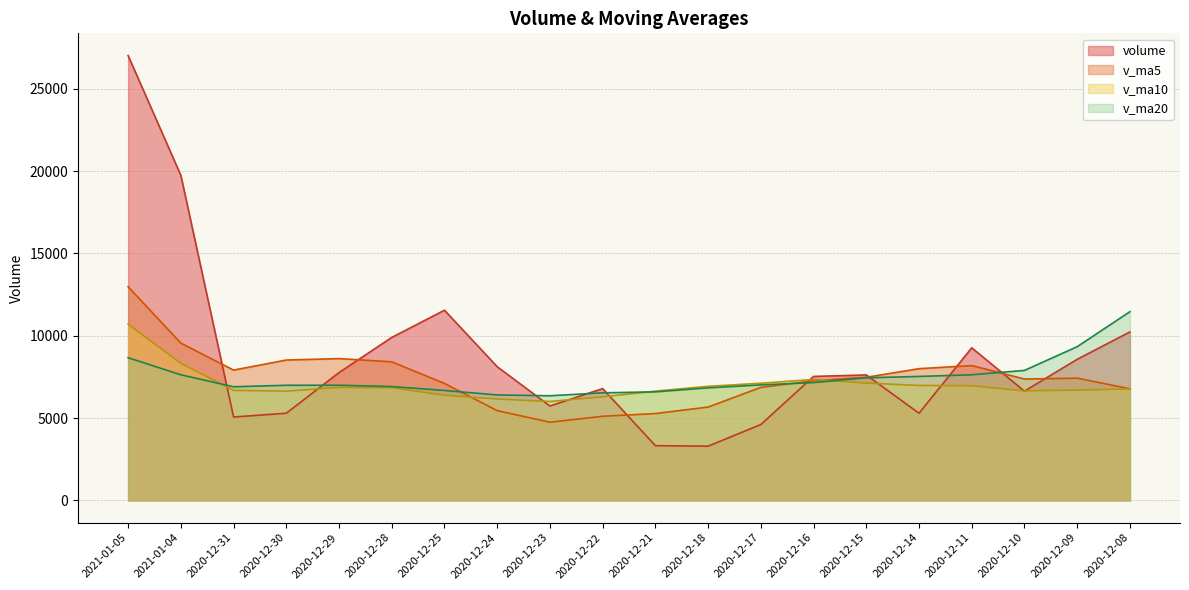

Reading left to right, transcribe all the data shown in this chart.

volume: 2021-01-05=27014.1	2021-01-04=19740.9	2020-12-31=5063.4	2020-12-30=5293.3	2020-12-29=7763.2	2020-12-28=9897.1	2020-12-25=11549.5	2020-12-24=8117.0	2020-12-23=5731.5	2020-12-22=6789.5	2020-12-21=3324.0	2020-12-18=3293.0	2020-12-17=4607.0	2020-12-16=7528.0	2020-12-15=7619.0	2020-12-14=5294.0	2020-12-11=9266.0	2020-12-10=6635.0	2020-12-09=8568.0	2020-12-08=10231.6
v_ma5: 2021-01-05=12974.9	2021-01-04=9551.5	2020-12-31=7913.3	2020-12-30=8524.0	2020-12-29=8611.6	2020-12-28=8416.9	2020-12-25=7102.3	2020-12-24=5451.0	2020-12-23=4749.0	2020-12-22=5108.3	2020-12-21=5274.2	2020-12-18=5668.2	2020-12-17=6862.8	2020-12-16=7268.4	2020-12-15=7476.4	2020-12-14=7998.9	2020-12-11=8187.6	2020-12-10=7370.2	2020-12-09=7424.3	2020-12-08=6777.6
v_ma10: 2021-01-05=10695.9	2021-01-04=8326.9	2020-12-31=6682.1	2020-12-30=6636.5	2020-12-29=6860.0	2020-12-28=6845.6	2020-12-25=6385.2	2020-12-24=6156.9	2020-12-23=6008.7	2020-12-22=6292.4	2020-12-21=6636.6	2020-12-18=6927.9	2020-12-17=7116.5	2020-12-16=7346.3	2020-12-15=7127.0	2020-12-14=6981.9	2020-12-11=6963.3	2020-12-10=6650.6	2020-12-09=6698.9	2020-12-08=6772.2
v_ma20: 2021-01-05=8666.2	2021-01-04=7627.4	2020-12-31=6899.3	2020-12-30=6991.4	2020-12-29=6993.5	2020-12-28=6913.7	2020-12-25=6674.3	2020-12-24=6403.8	2020-12-23=6353.8	2020-12-22=6532.3	2020-12-21=6591.8	2020-12-18=6835.1	2020-12-17=7014.5	2020-12-16=7154.7	2020-12-15=7443.2	2020-12-14=7527.8	2020-12-11=7627.4	2020-12-10=7894.5	2020-12-09=9334.1	2020-12-08=11460.1